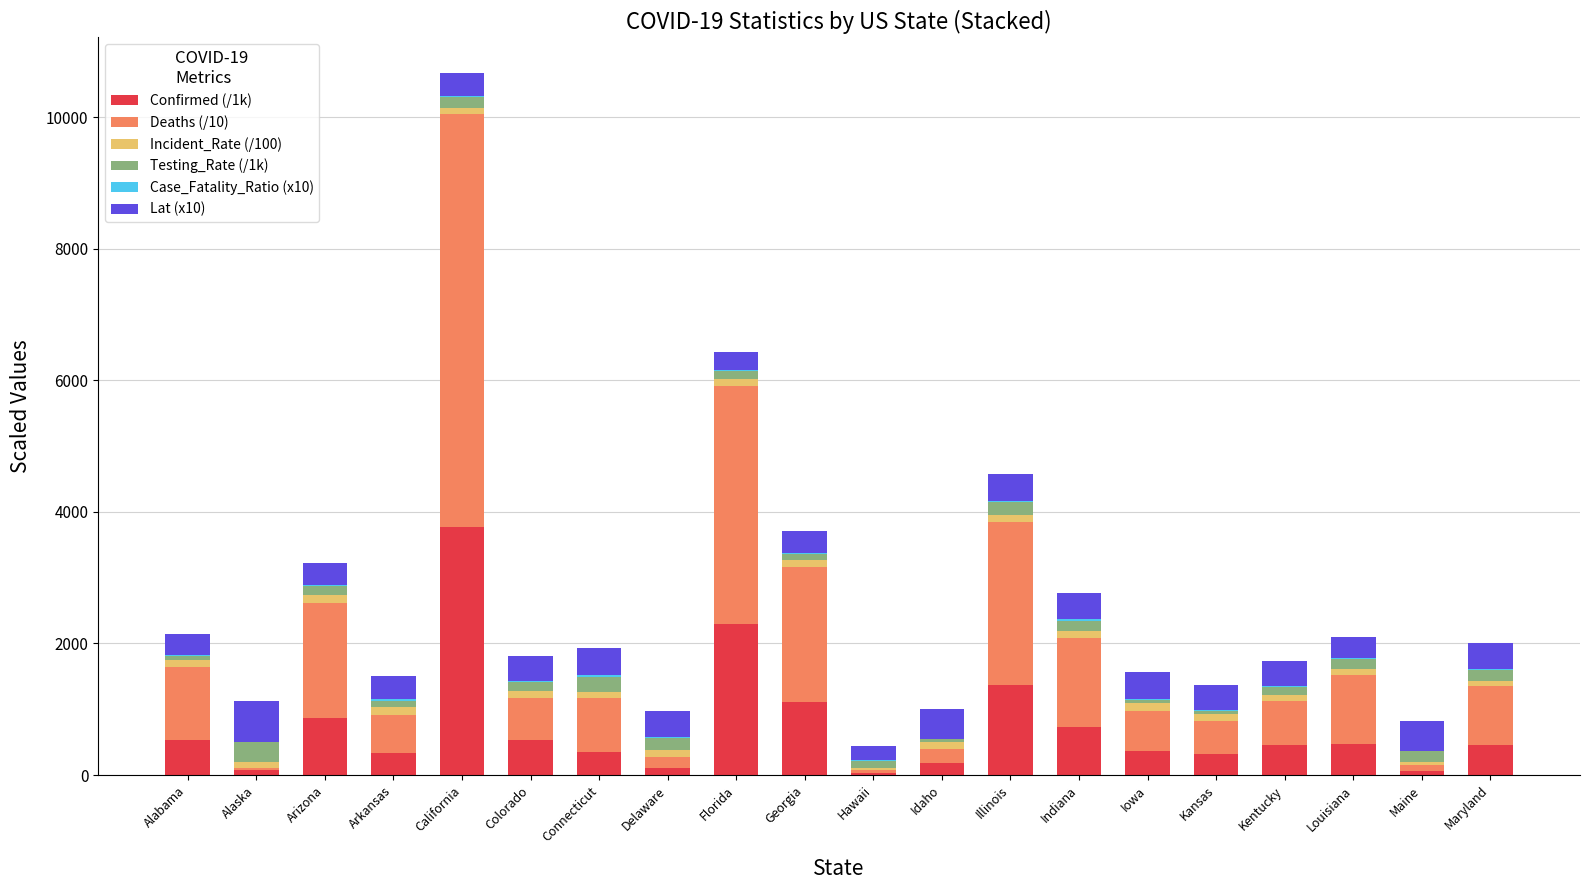

At which category is the sum across all series the highest?

California